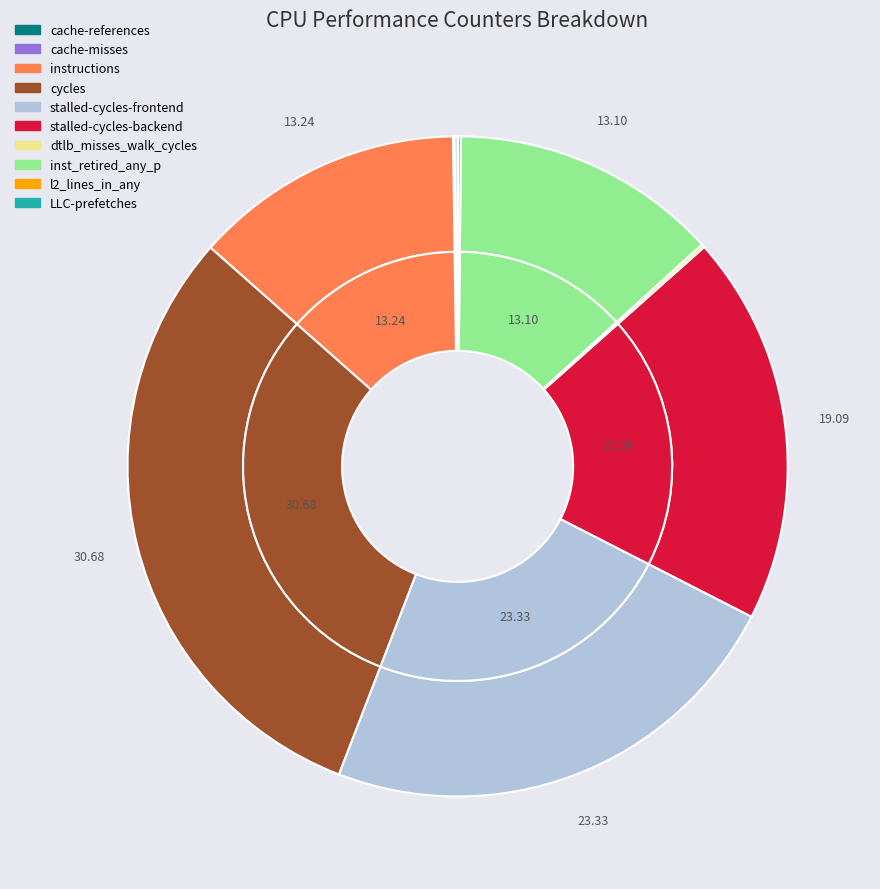

How many slices are in this pie chart?

10